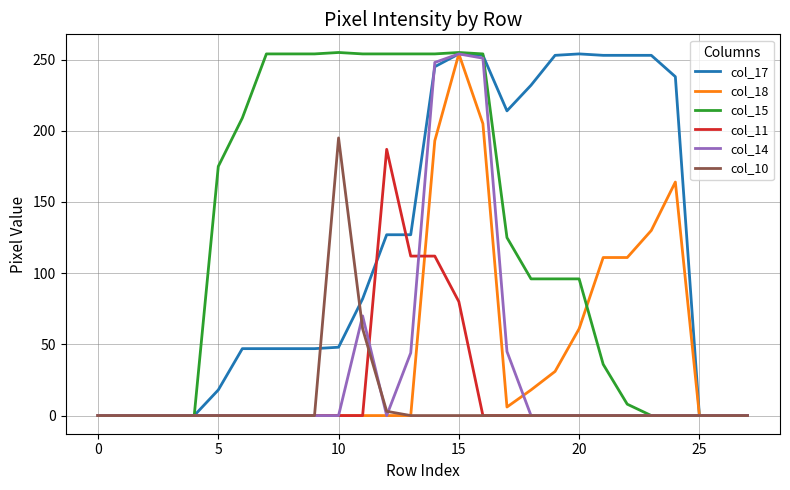

What are all the series names shown in the legend?

col_17, col_18, col_15, col_11, col_14, col_10